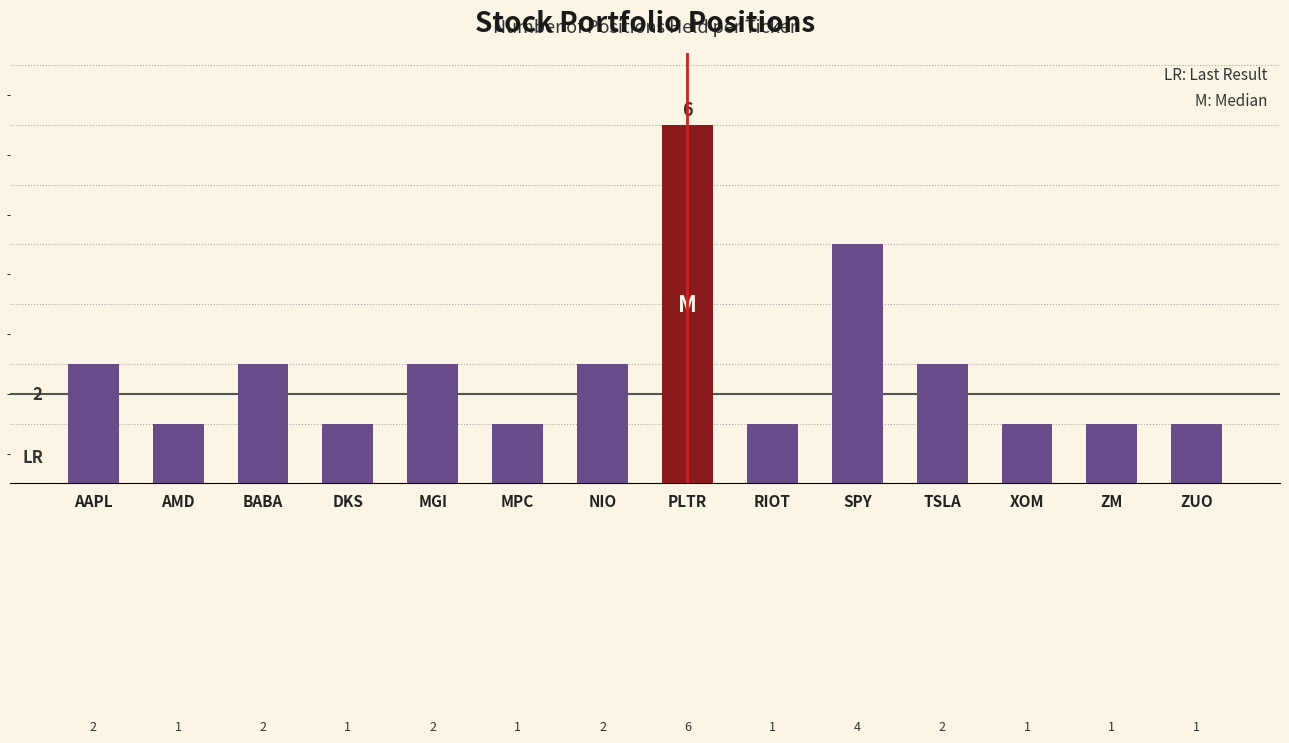

Are the bars grouped side by side (vs. stacked)?

No